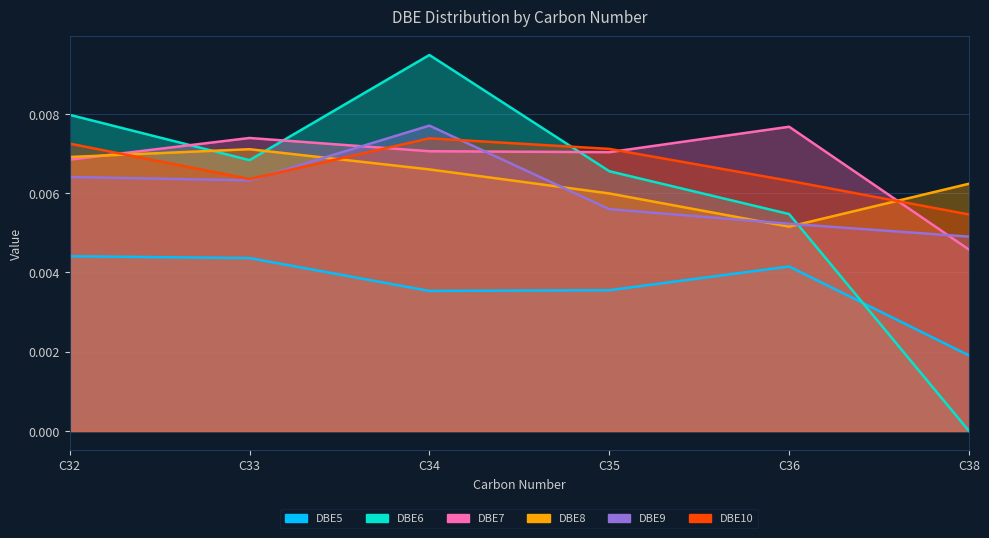

How many interior local peaks does the DBE8 series have?

1